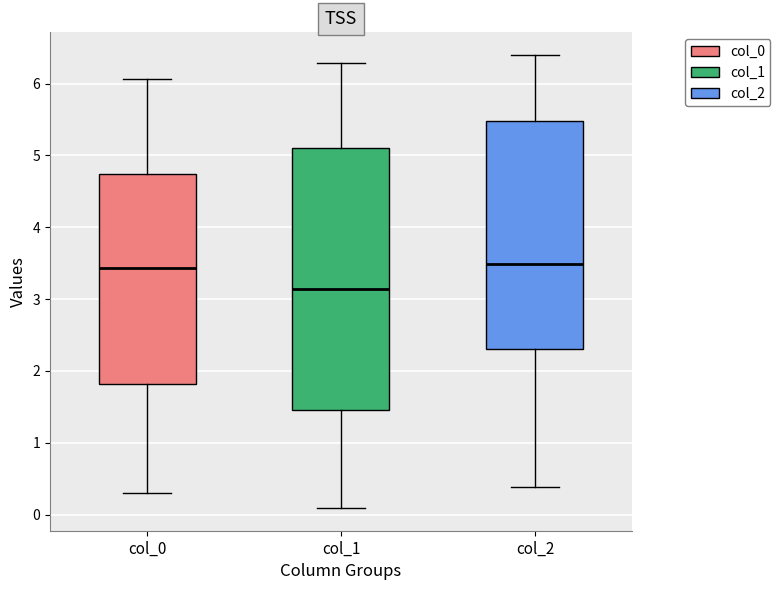

Which box is the tallest, from its lower edge to its upper edge?

col_1